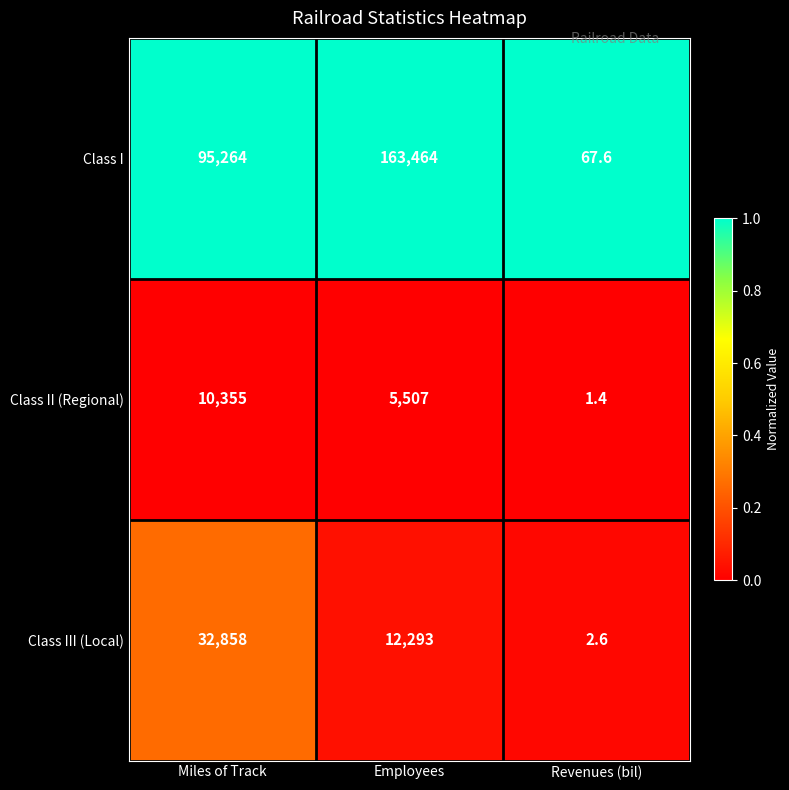

Rank the series by their maximum value, from lowest to highest.

Class II (Regional), Class III (Local), Class I